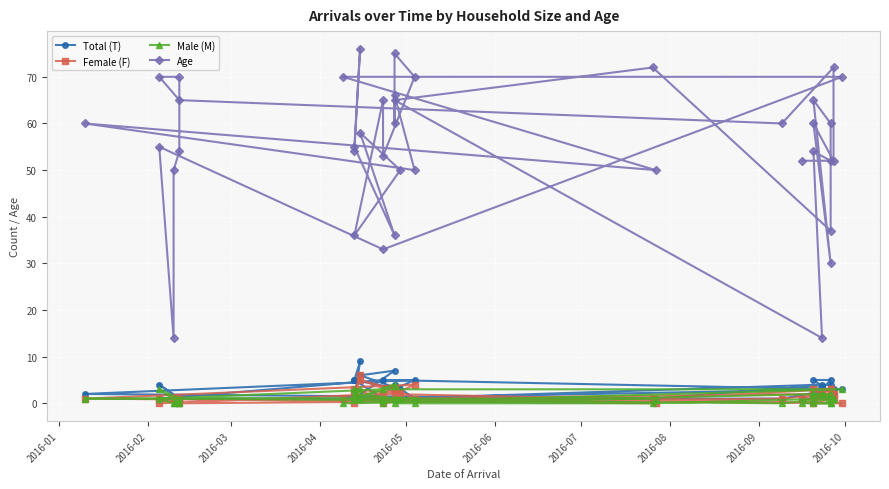

How many values in Male (M) are above zero?

26